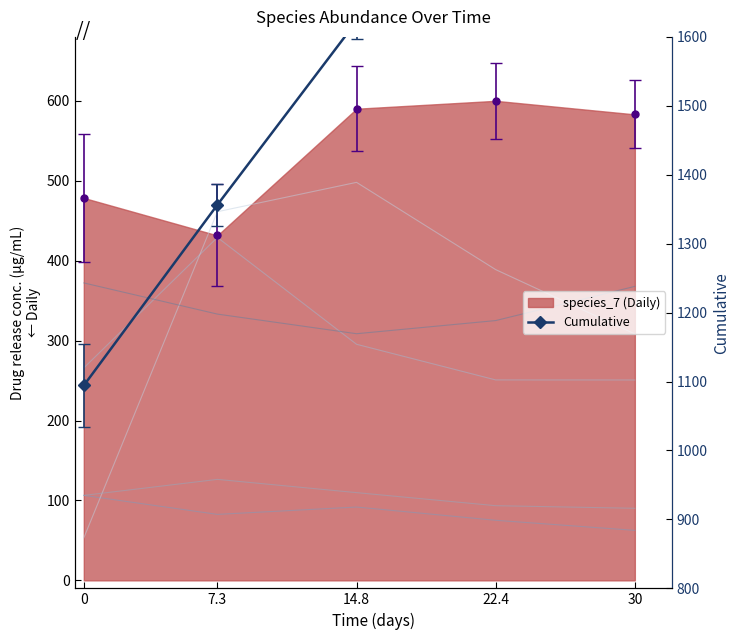

Is it true that Cumulative equals 562.5 at 14.8?

False